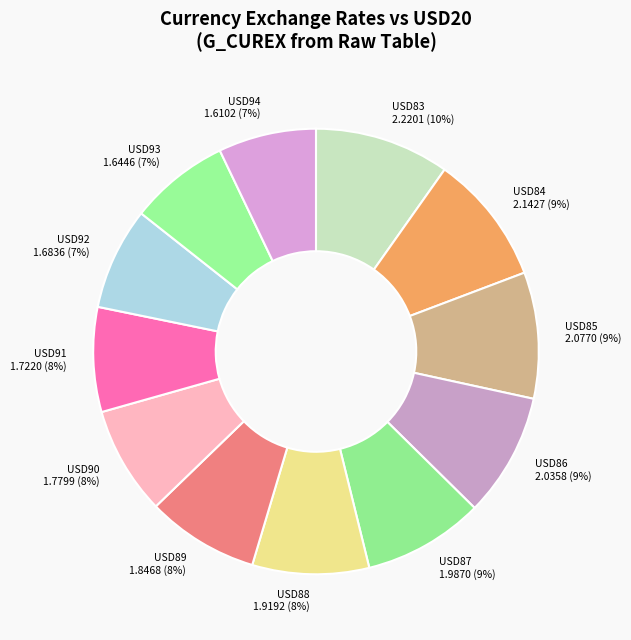

Is the sum of USD88 and USD86 greater than half?

No